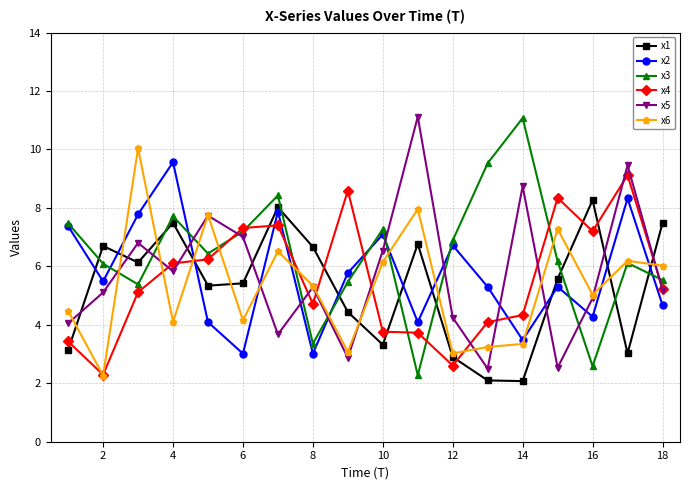

Which series ends up on top after the final intersection of x5 and x3?

x3